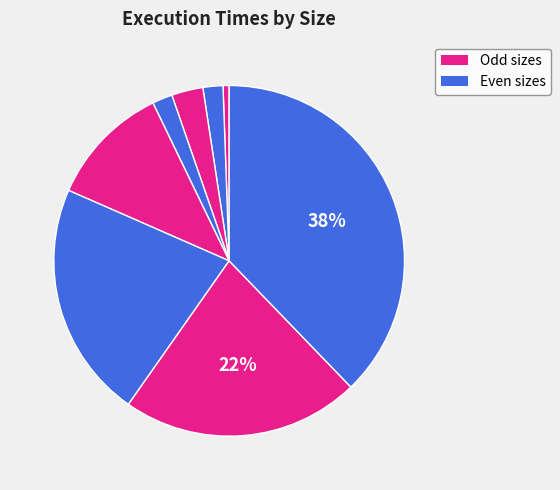

How many segments does this pie chart have?

8